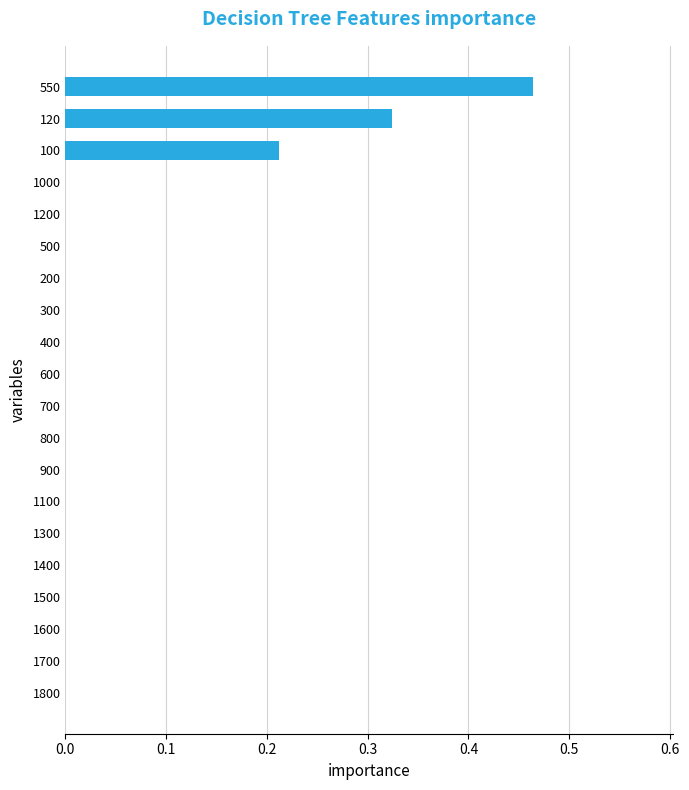

Which category has the highest value across all series?

550